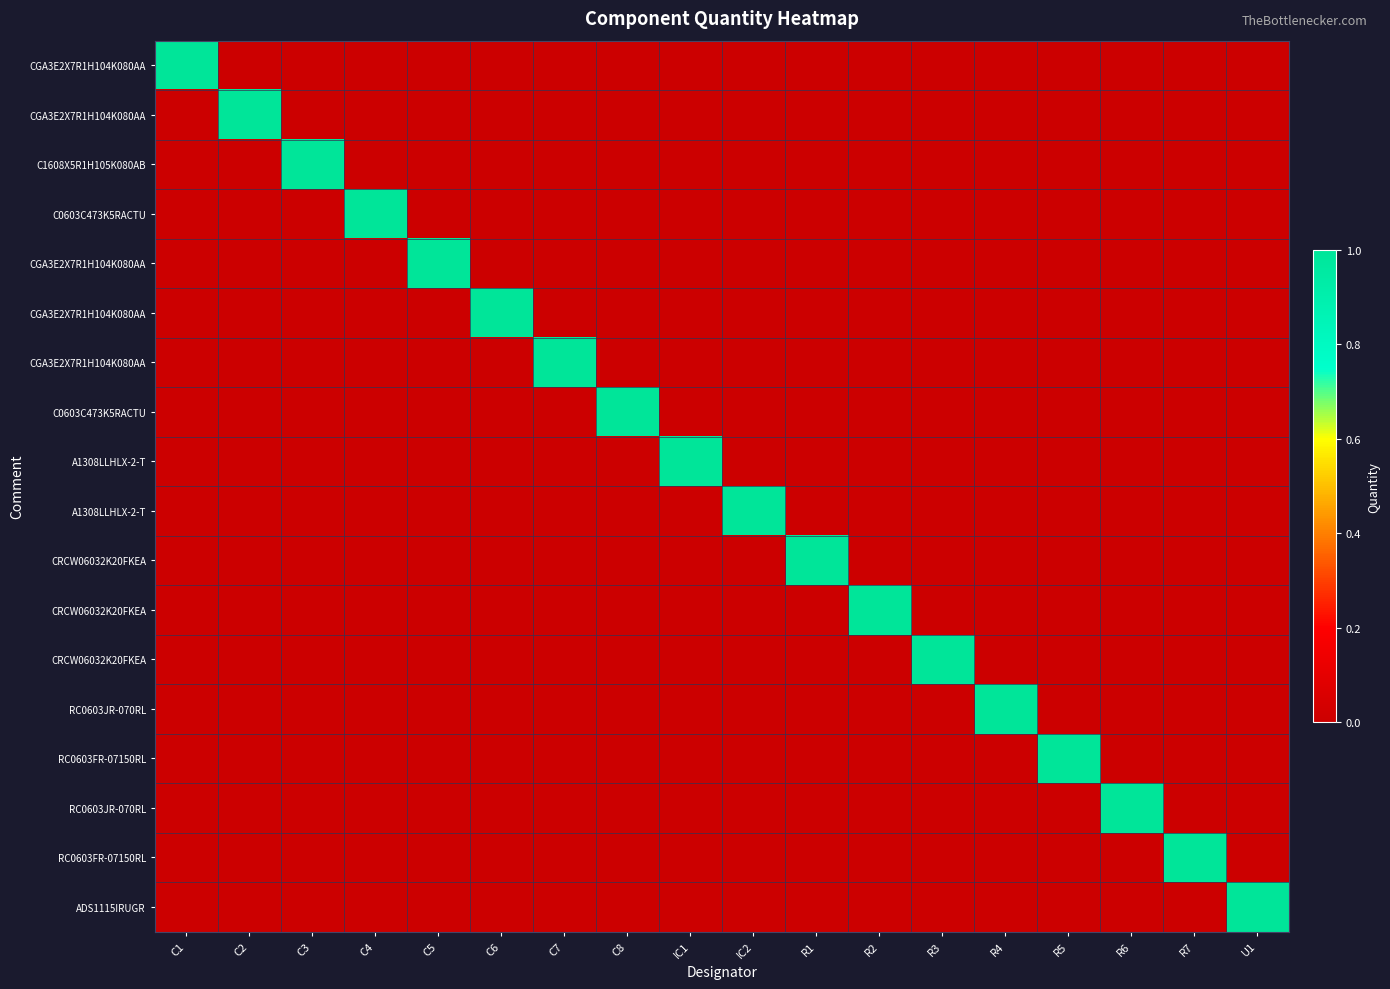

At which category is the sum across all series the highest?

C1